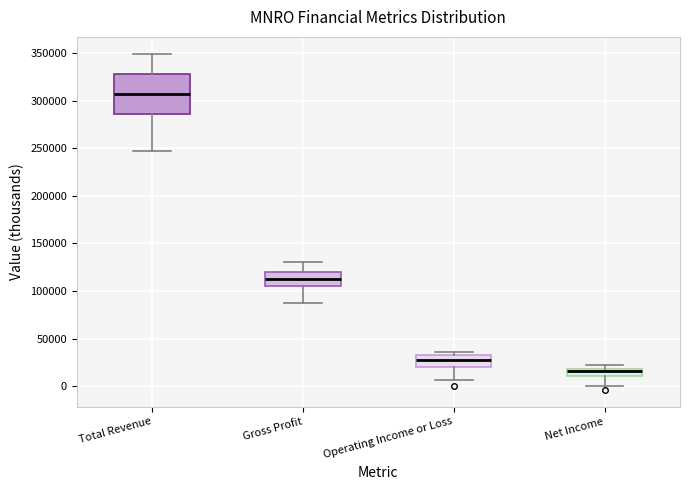

Where does the lower whisker of the box for Net Income end on the y-axis? The values are not printed on the chart, so give them approximately, as read against the axis.

0